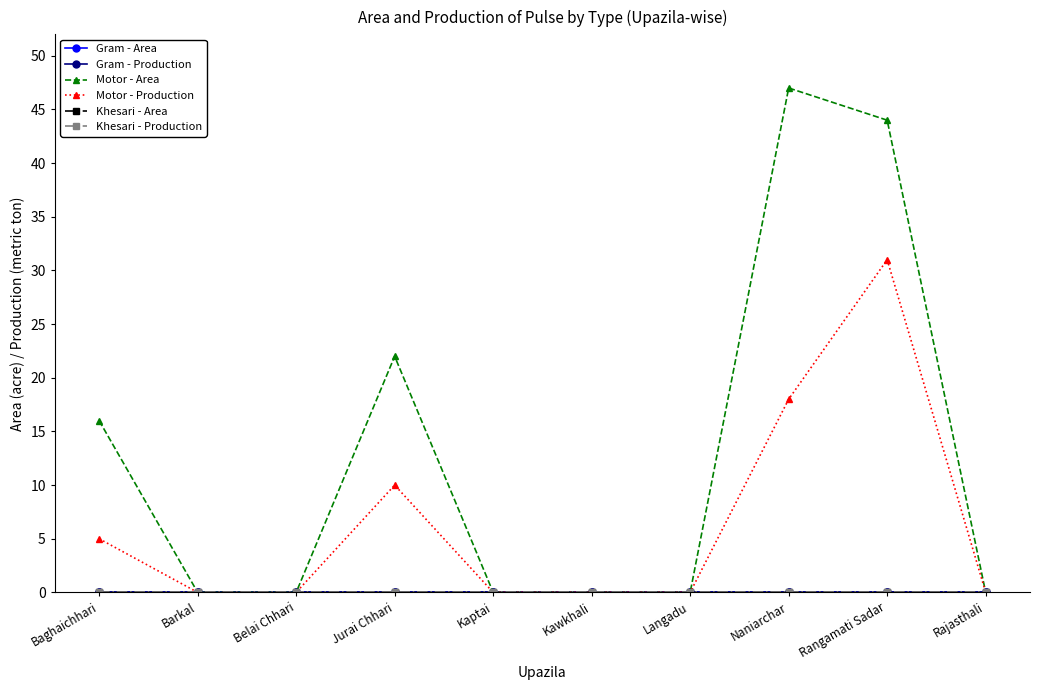

Which series changed the most between Kaptai and Langadu?

Gram - Area